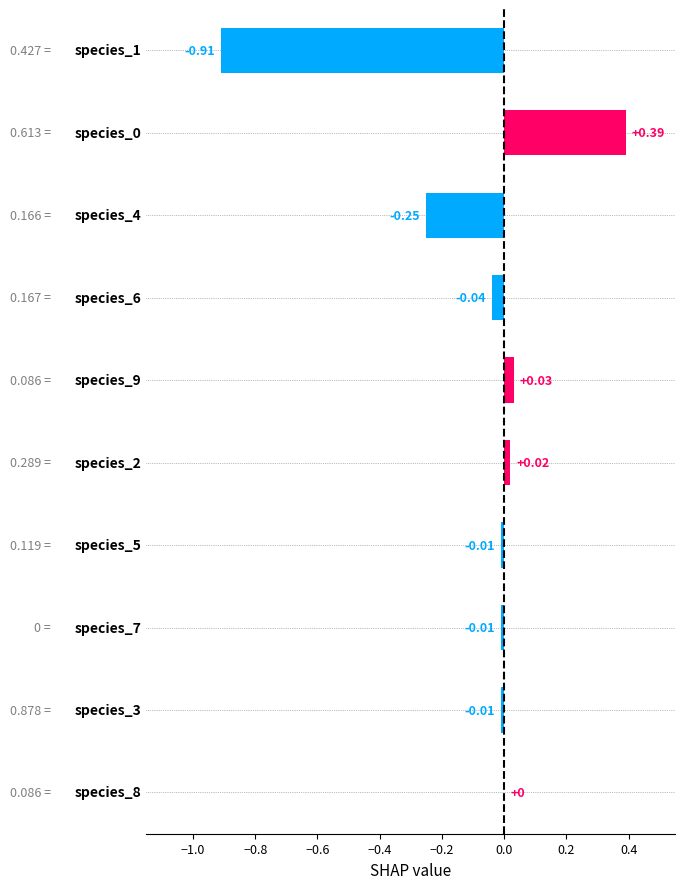

Count the number of categories in the chart.

10